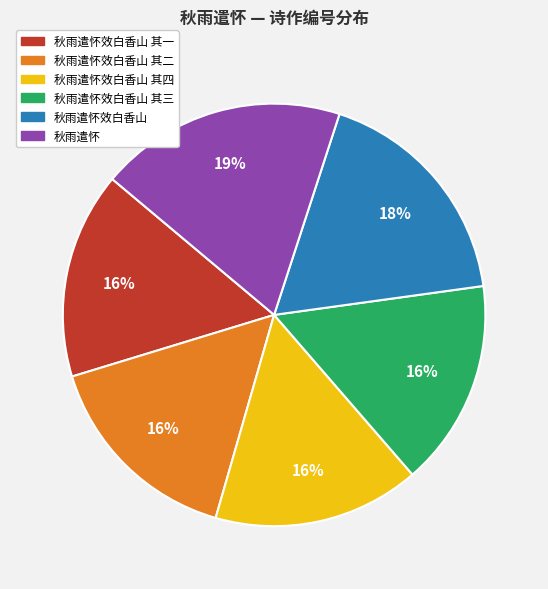

Is there any slice that represents more than half of the pie?

No